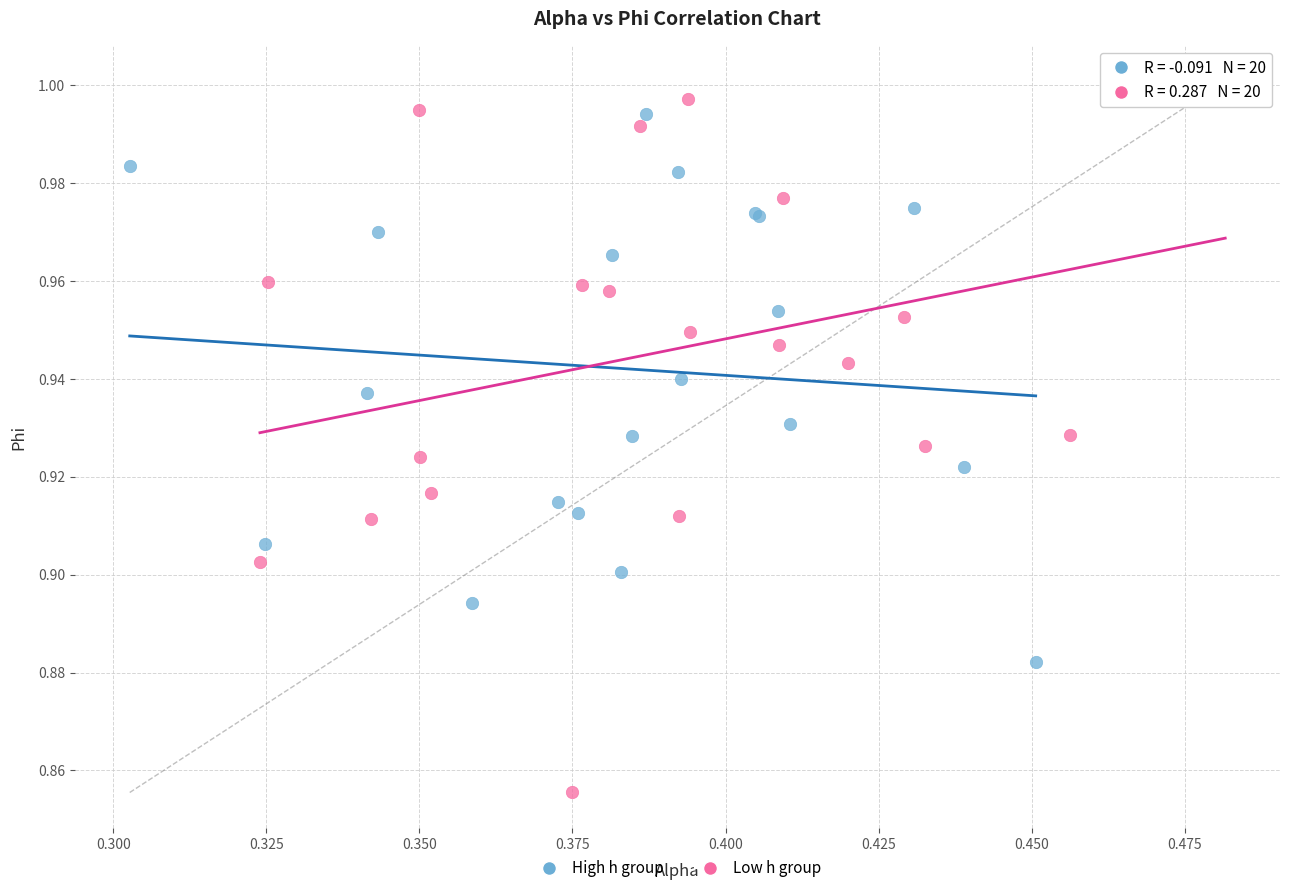

Which series contains the lowest Y value?

Low h group